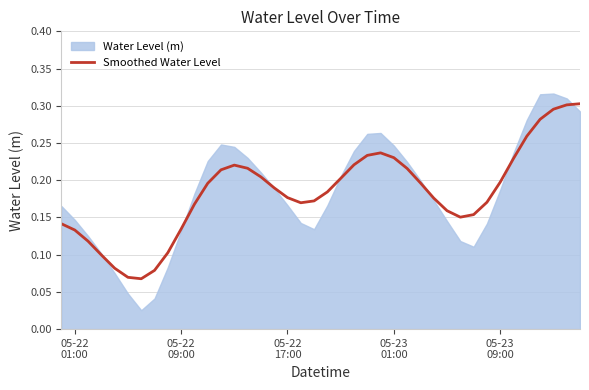

The value at 37 is 0.2. True or false?

False